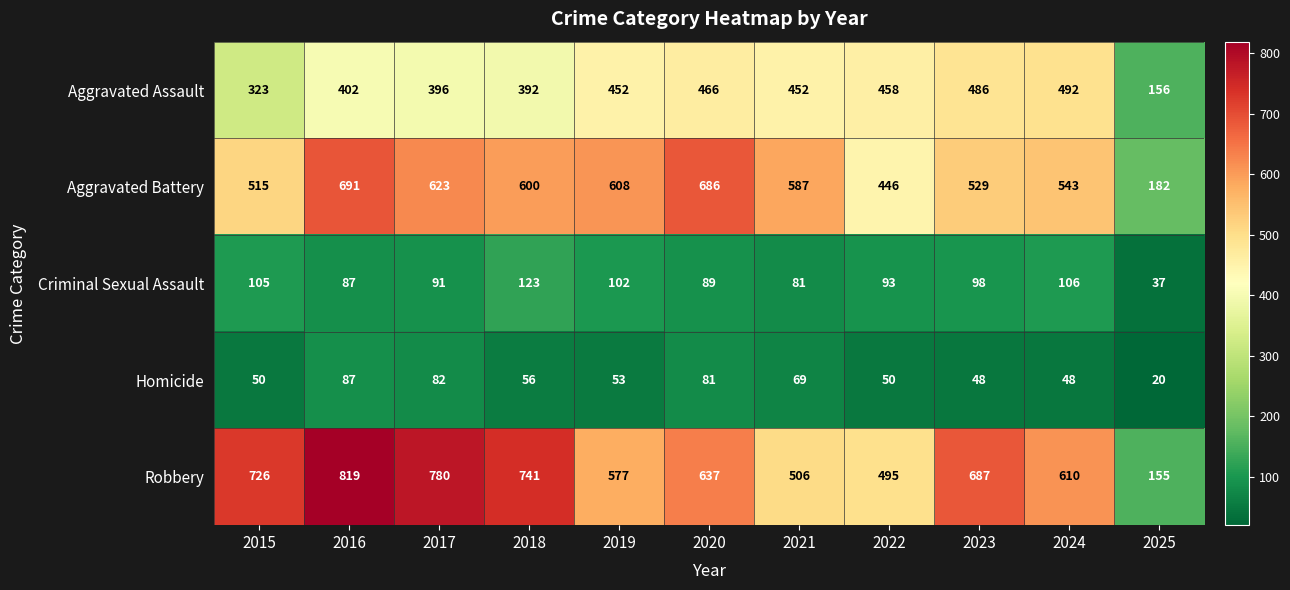

Rank the series at 2020 from lowest to highest value.

Homicide, Criminal Sexual Assault, Aggravated Assault, Robbery, Aggravated Battery